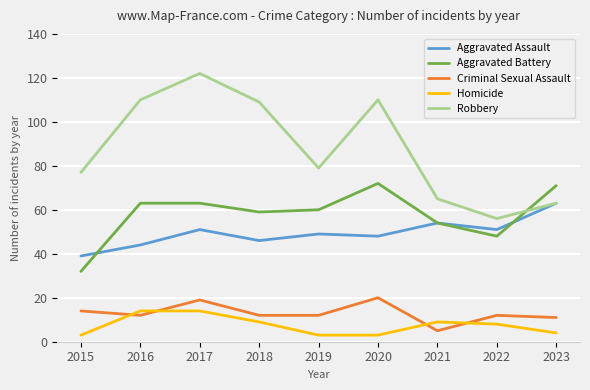

What is the difference between the maximum and minimum values in the Homicide series?

11